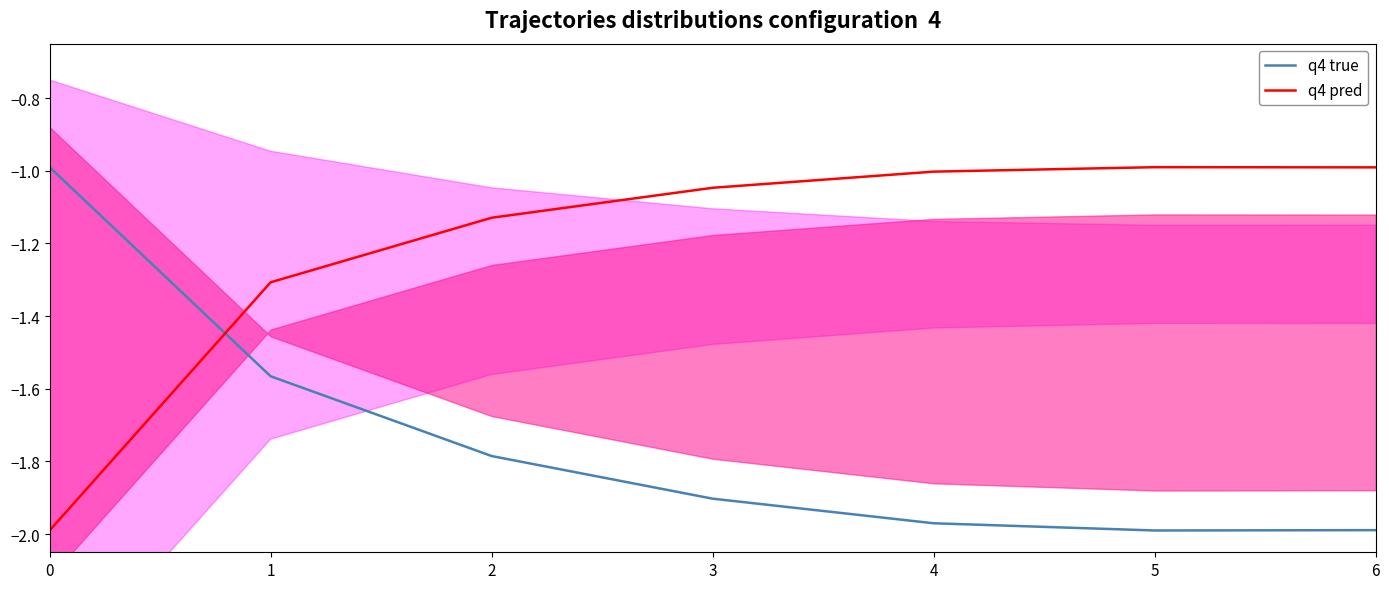

Between 5 and 6, which series saw the biggest shift?

q4 true